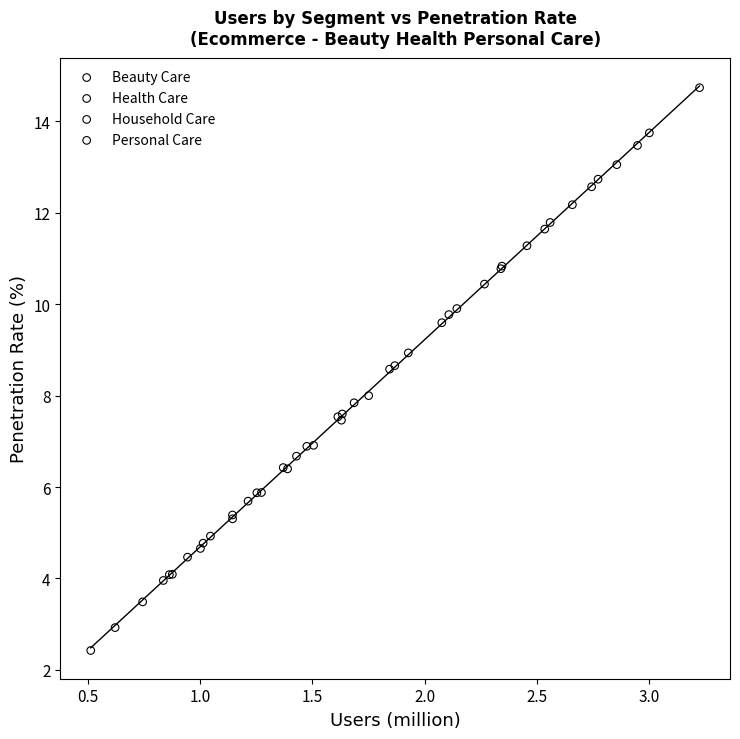

What are all the series names shown in the legend?

Beauty Care, Health Care, Household Care, Personal Care